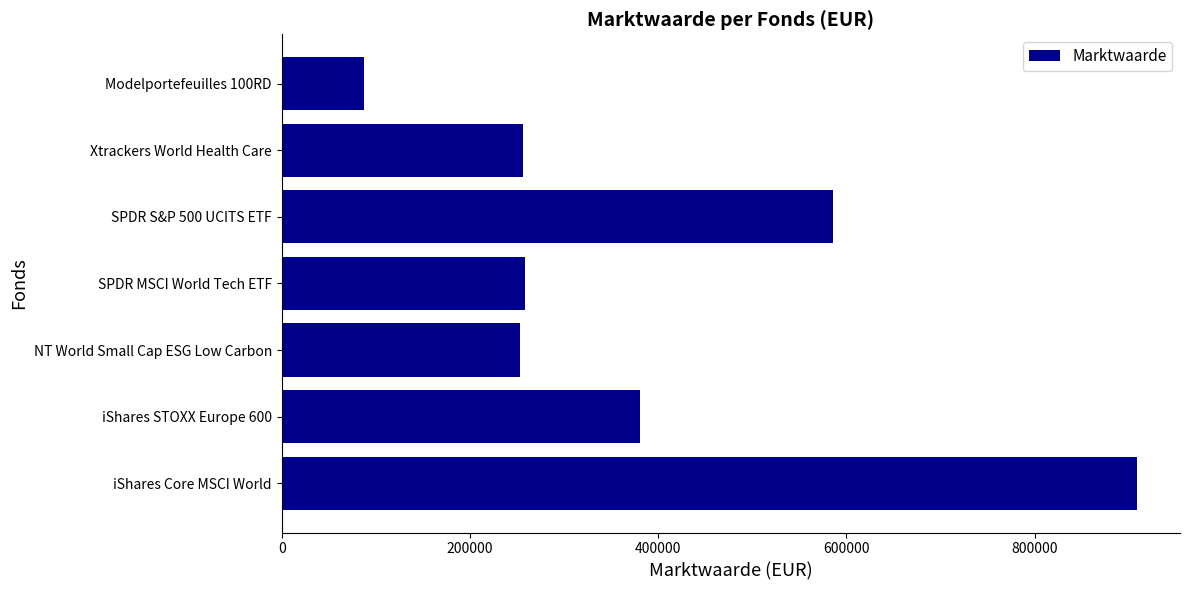

What is the change in value from SPDR S&P 500 UCITS ETF to Modelportefeuilles 100RD?

-498425